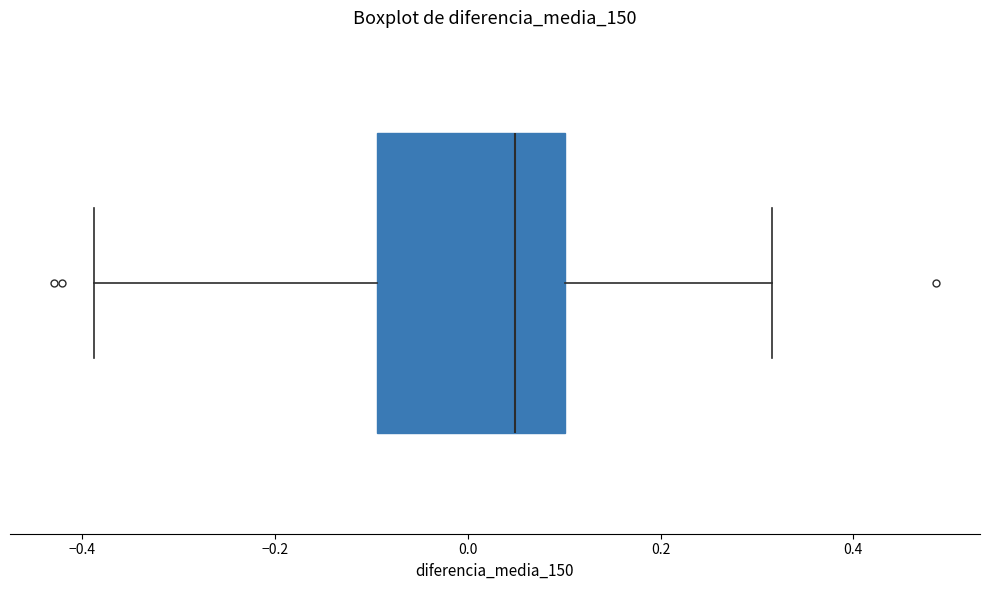

Transcribe this box plot: give where the median line is, the range the box spans, and where the two whiskers end, as read against the x-axis. The values are not printed on the chart, so give them approximately, as read against the axis.

median 0.04, box -0.10 to 0.10, whiskers -0.38 to 0.32